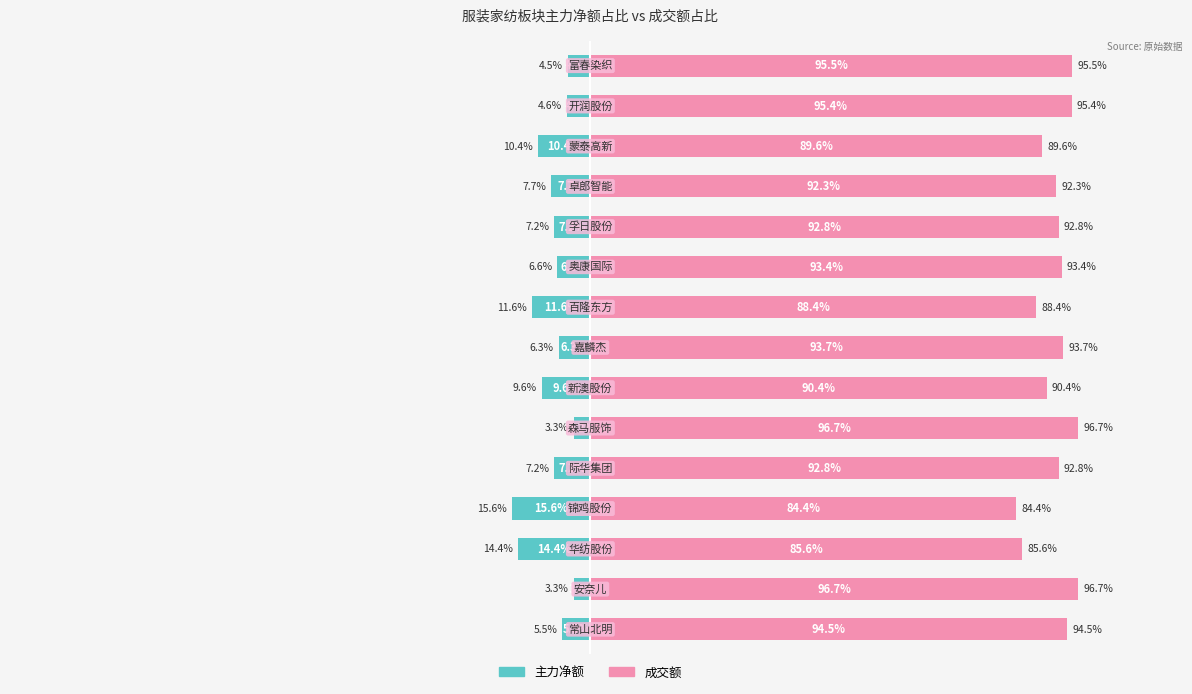

What is the difference between the maximum and second lowest values in the 主力净额 series?

11.1